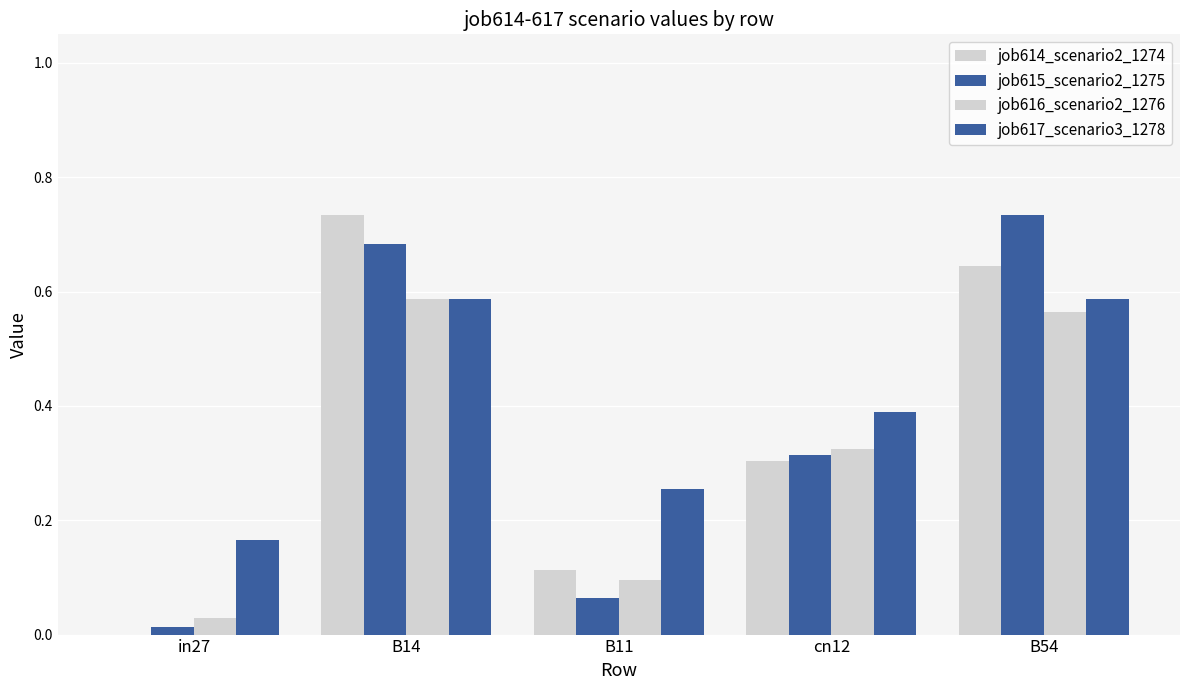

Which series has the largest total across all categories?

job617_scenario3_1278